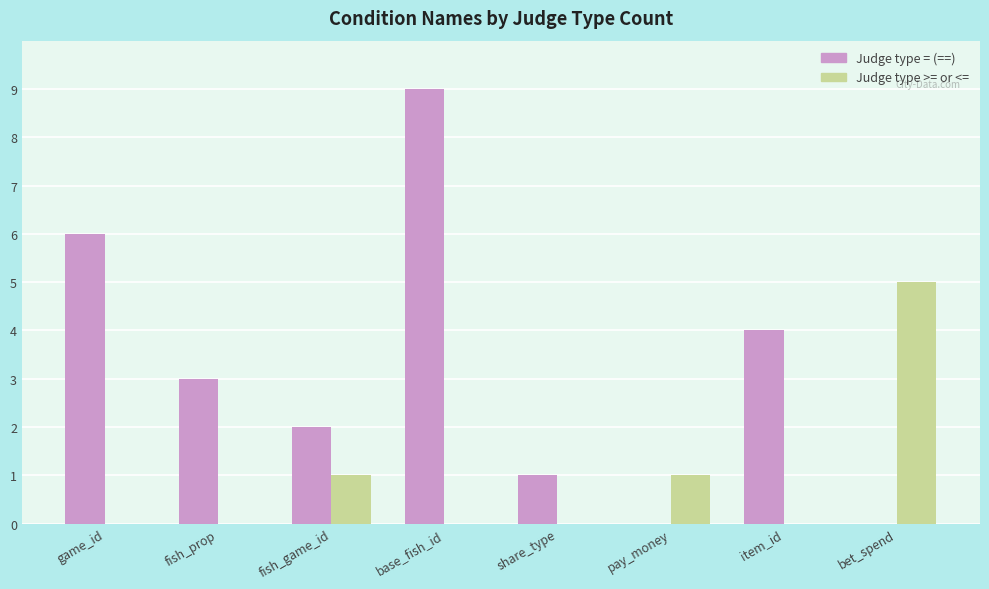

How many groups of bars are there?

8